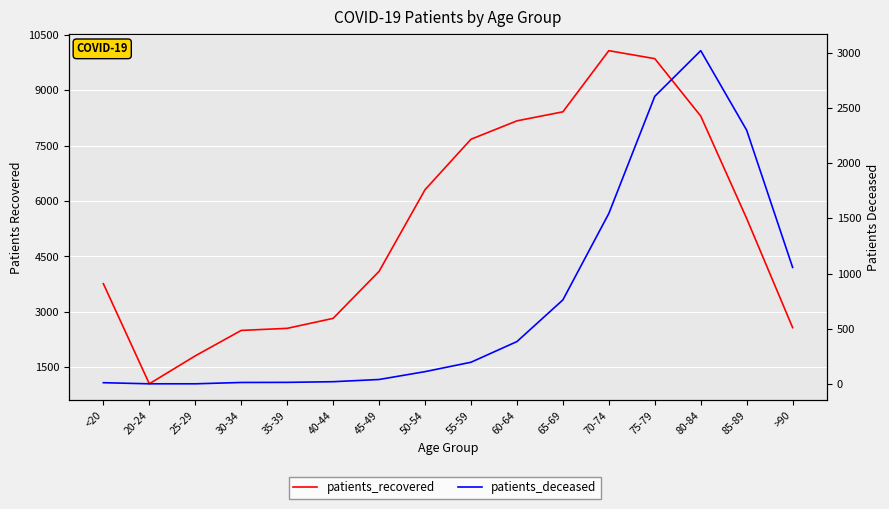

The patients_recovered series shows 7669 at 55-59. True or false?

True